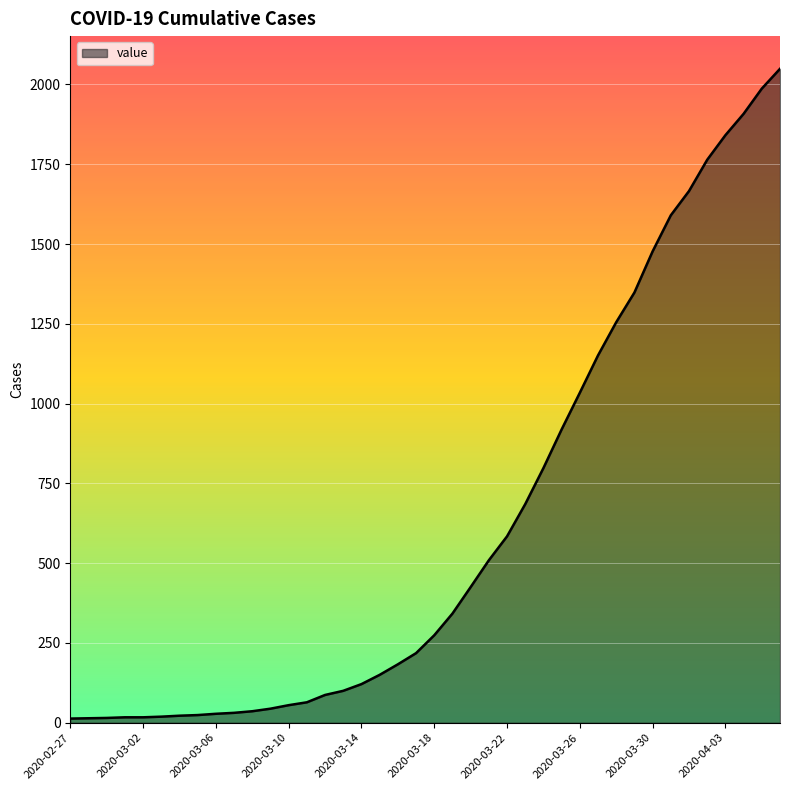

How many categories are shown in the chart?

40